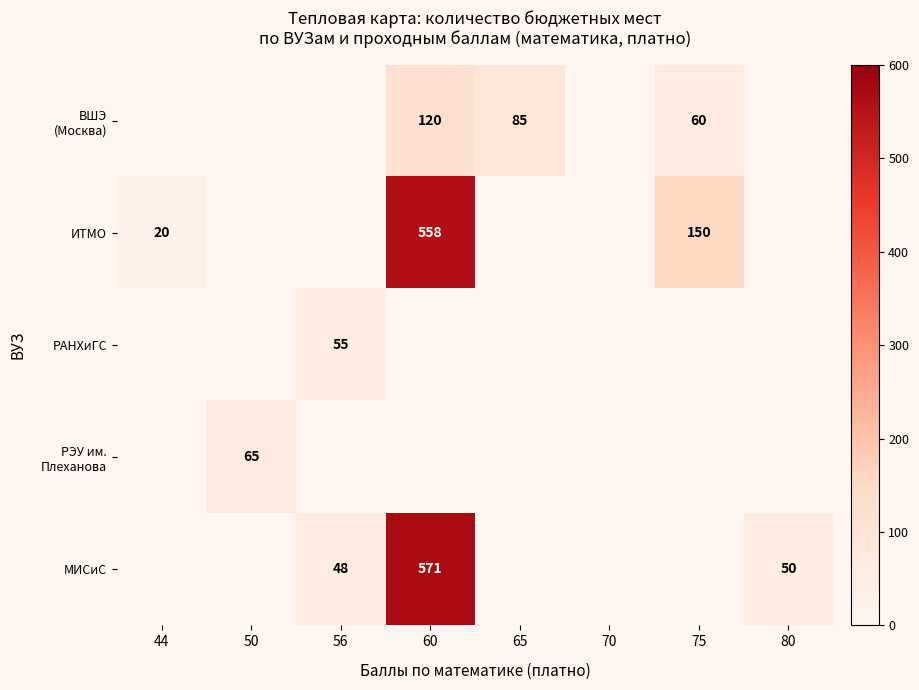

The value of РАНХиГС at 44 is -17. True or false?

False